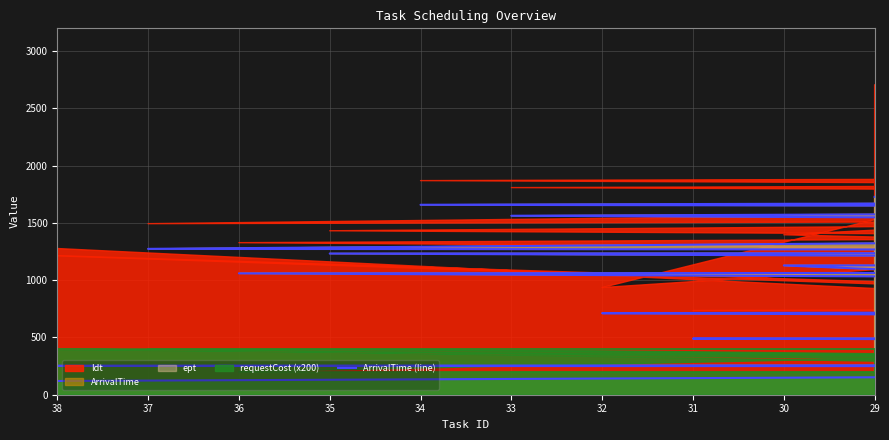

What is the difference between the maximum and second lowest values?

1533